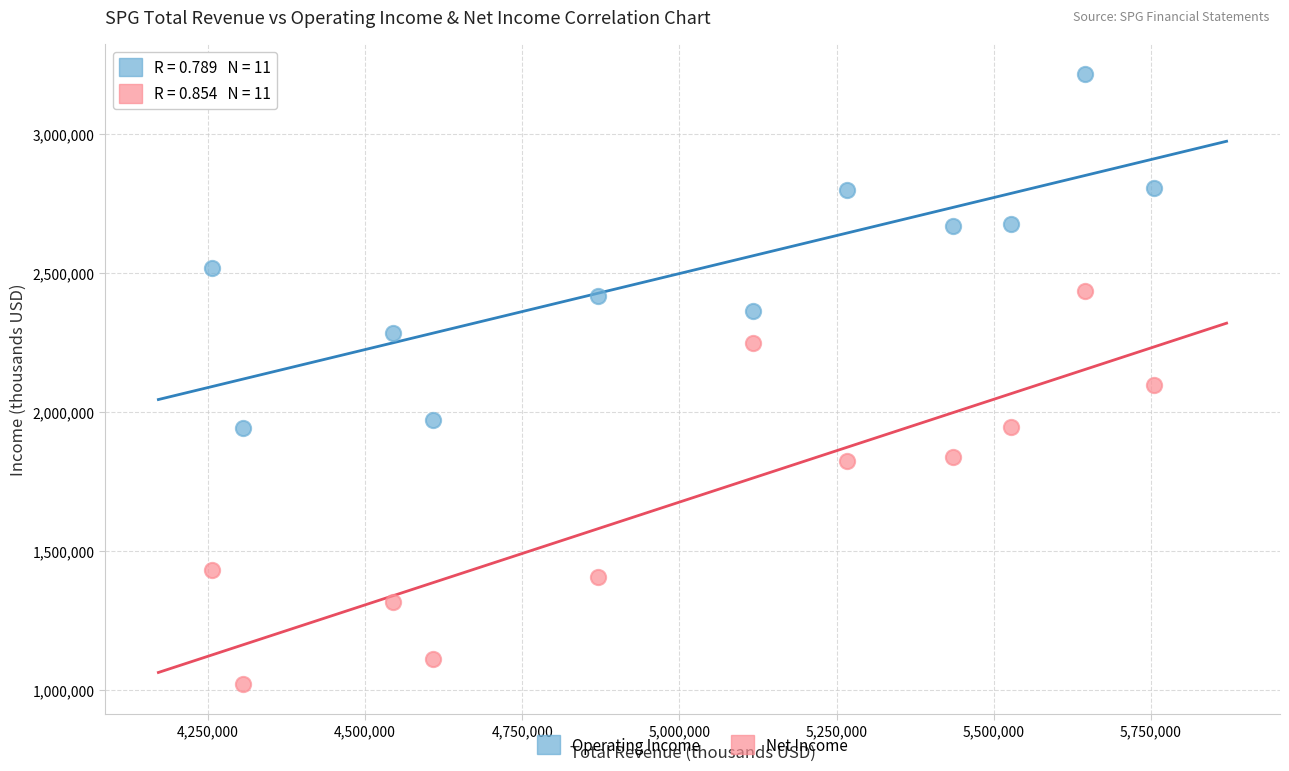

Which series has the largest Y range (max minus min)?

Net Income